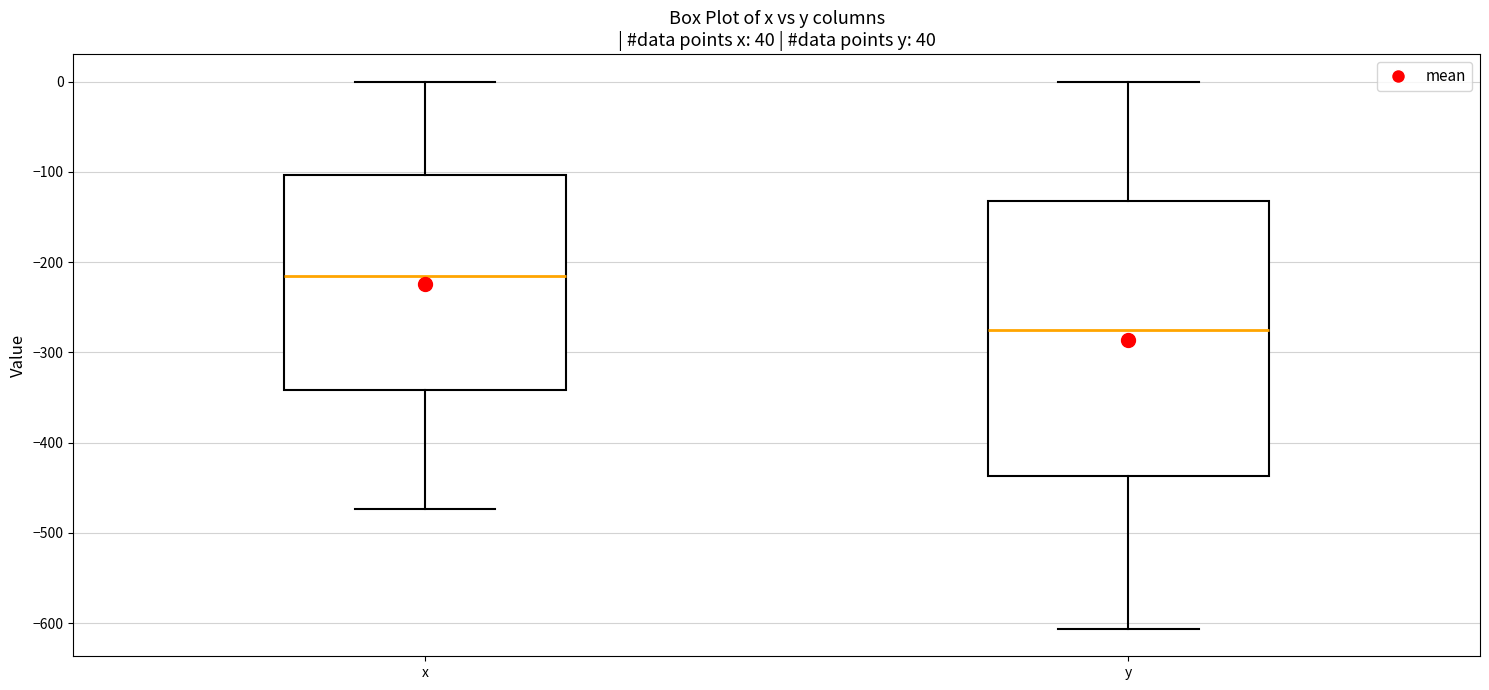

Reading left to right, transcribe this box plot: for each box, give where its median line is, the range the box spans, and where its two whiskers end, as read against the y-axis. The values are not printed on the chart, so give them approximately, as read against the axis.

x: median -220, box -340 to -100, whiskers -470 to 0
y: median -280, box -440 to -130, whiskers -610 to 0